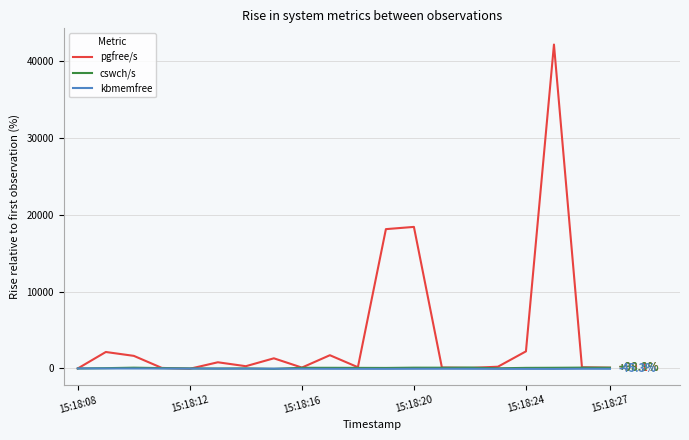

What is the sum of all pgfree/s values?

89876.9